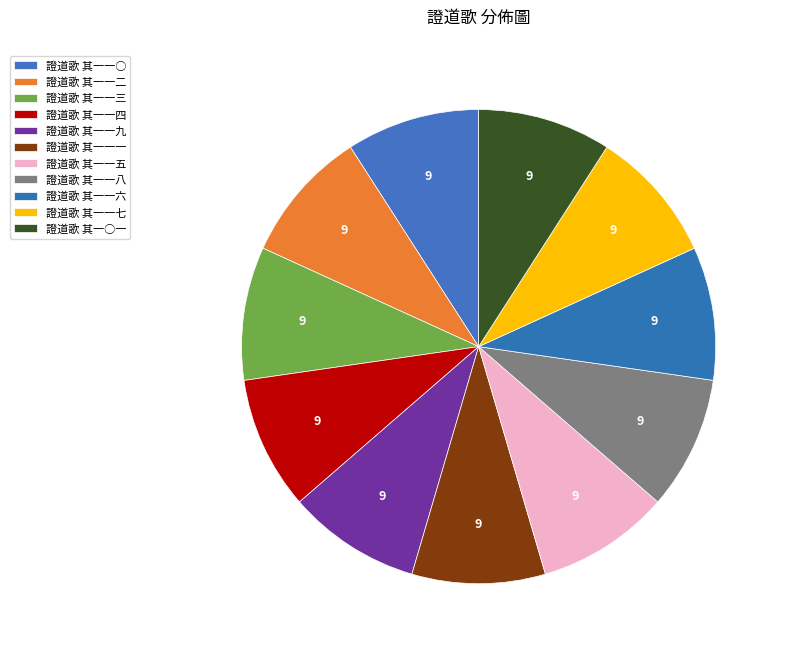

Count the number of slices in the pie.

11